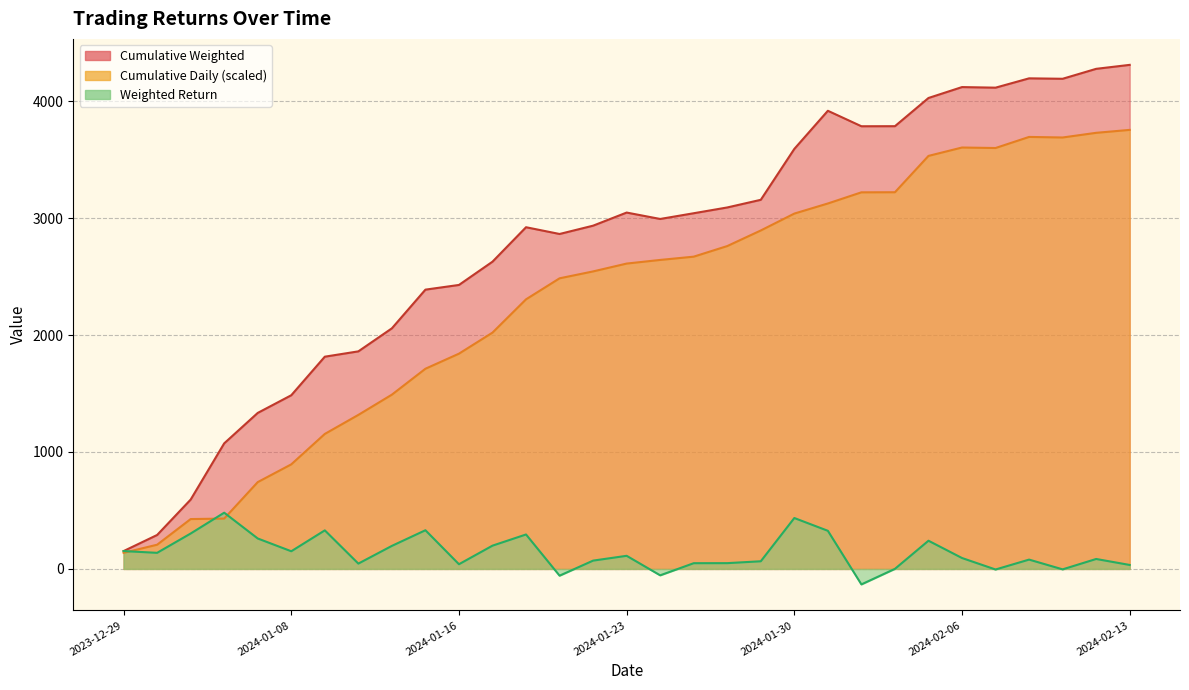

How many lines are shown in the chart?

3